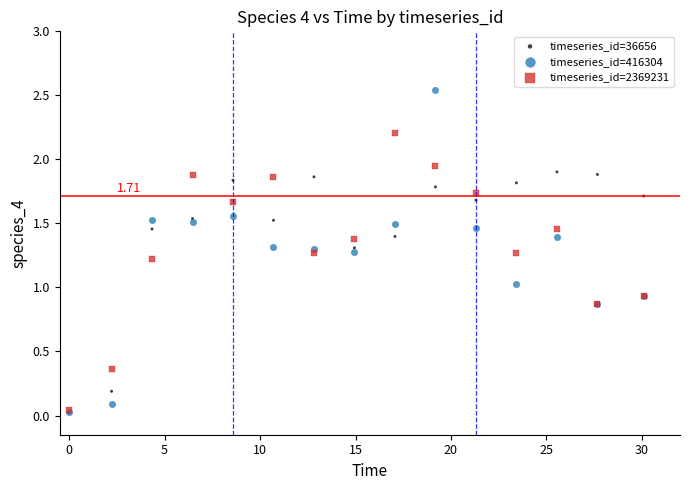

Which series contains the highest Y value?

timeseries_id=416304